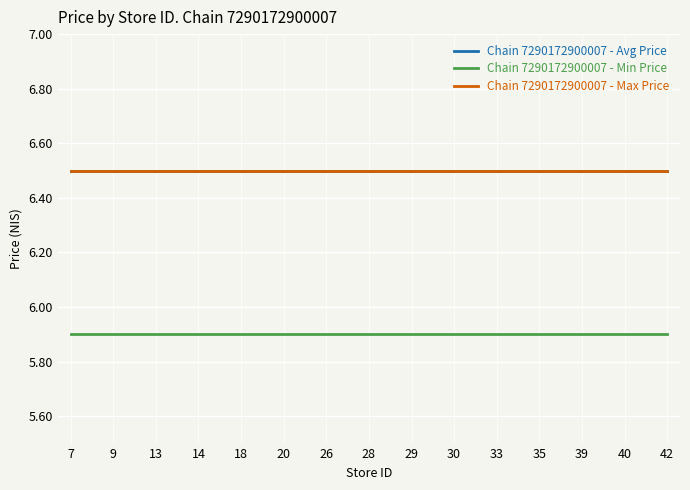

Which series has the largest total across all categories?

Chain 7290172900007 - Avg Price